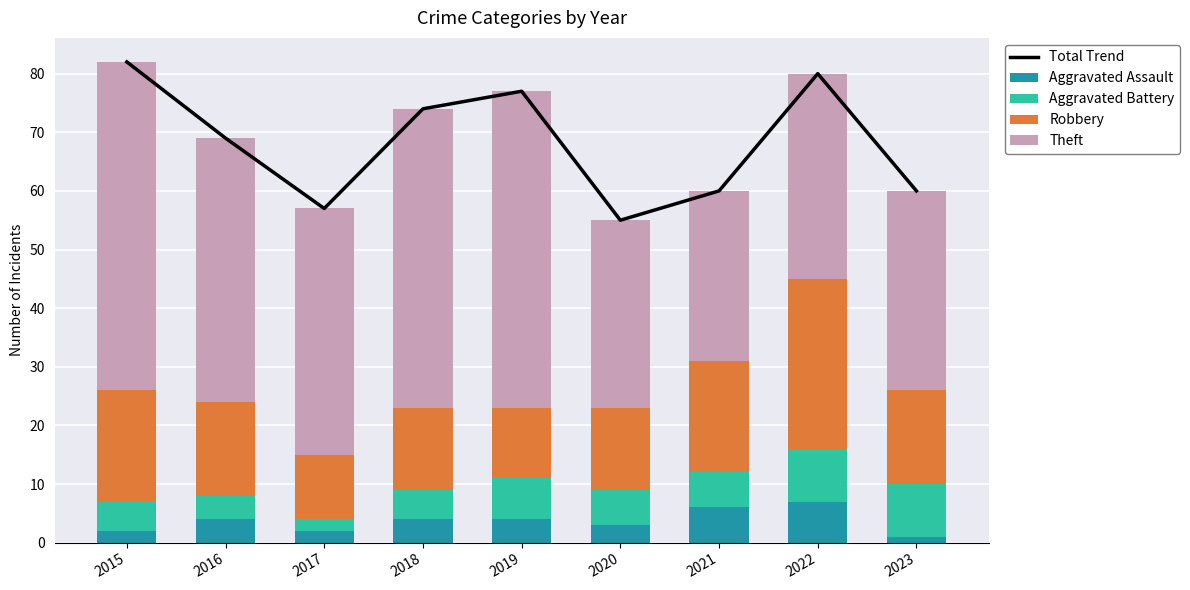

How many categories are shown in the chart?

9